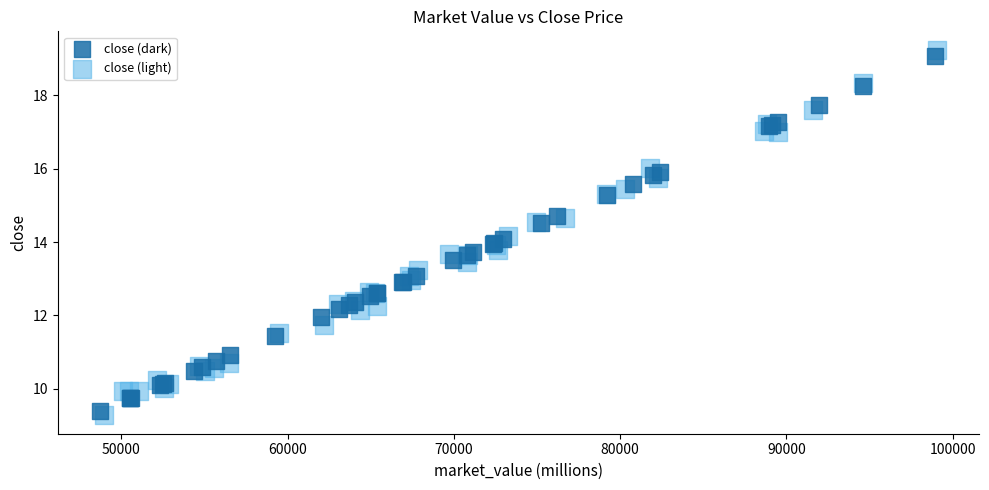

What are all the series names shown in the legend?

close (dark), close (light)